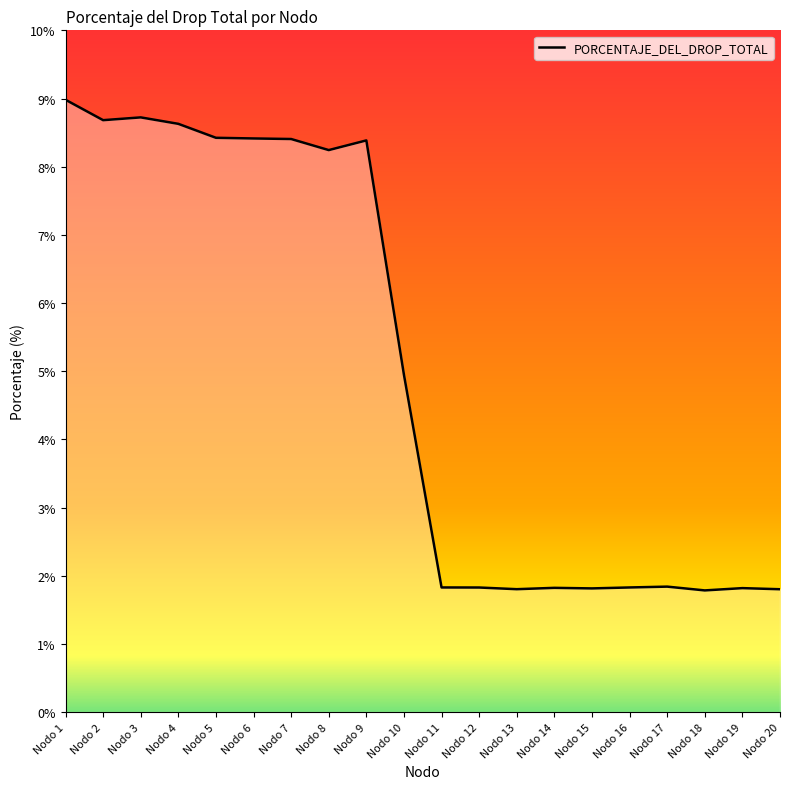

What is the change in value from Nodo 1 to Nodo 10?

-4.0